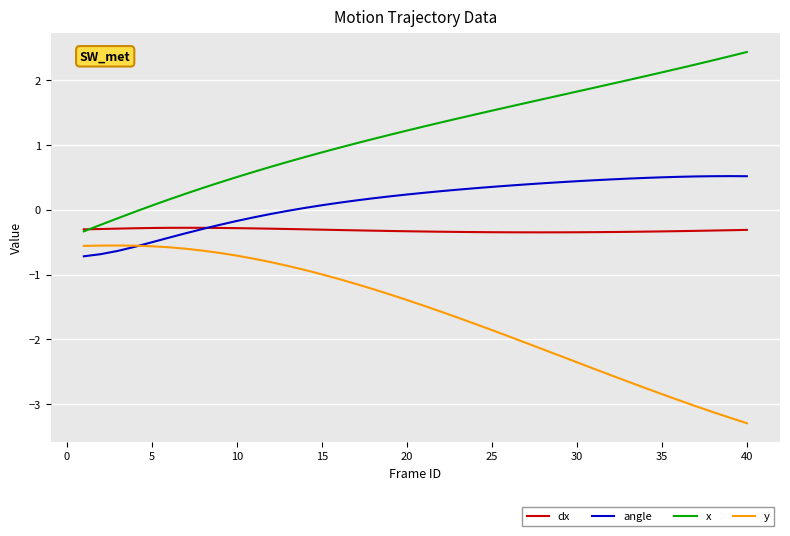

True or false: x has more than 0 points higher than both neighbors.

False